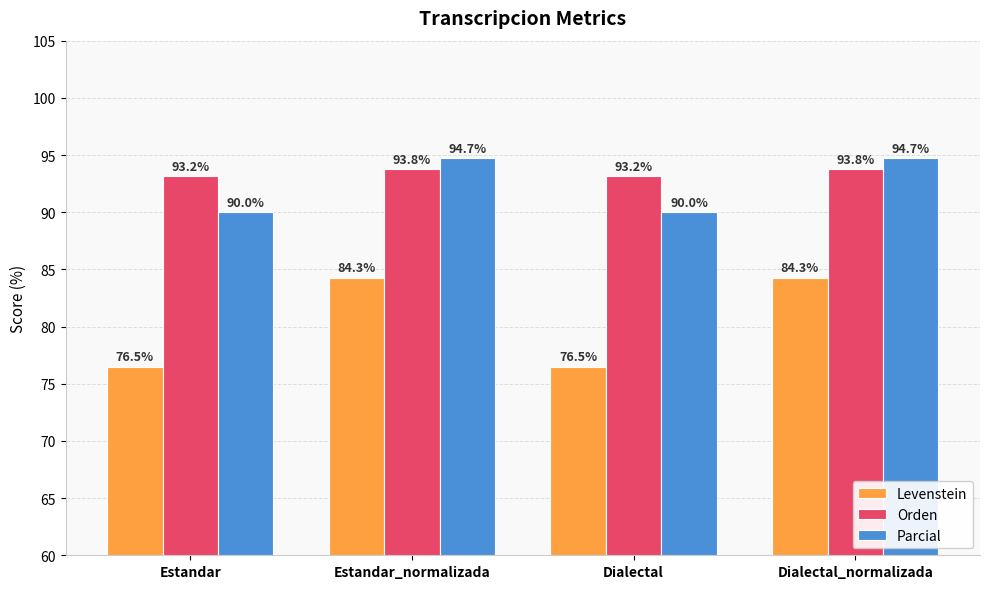

True or false: Orden has a value of 93.2 at Dialectal.

True